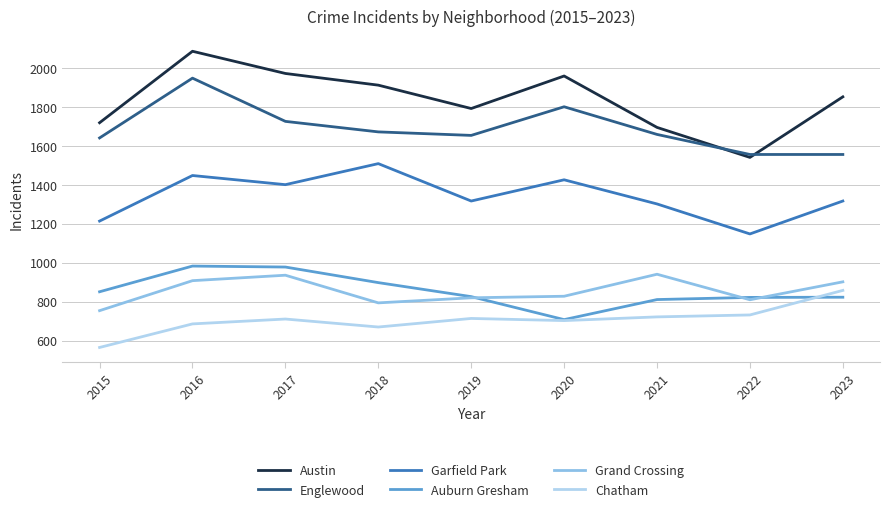

Which series has the widest spread of values?

Austin